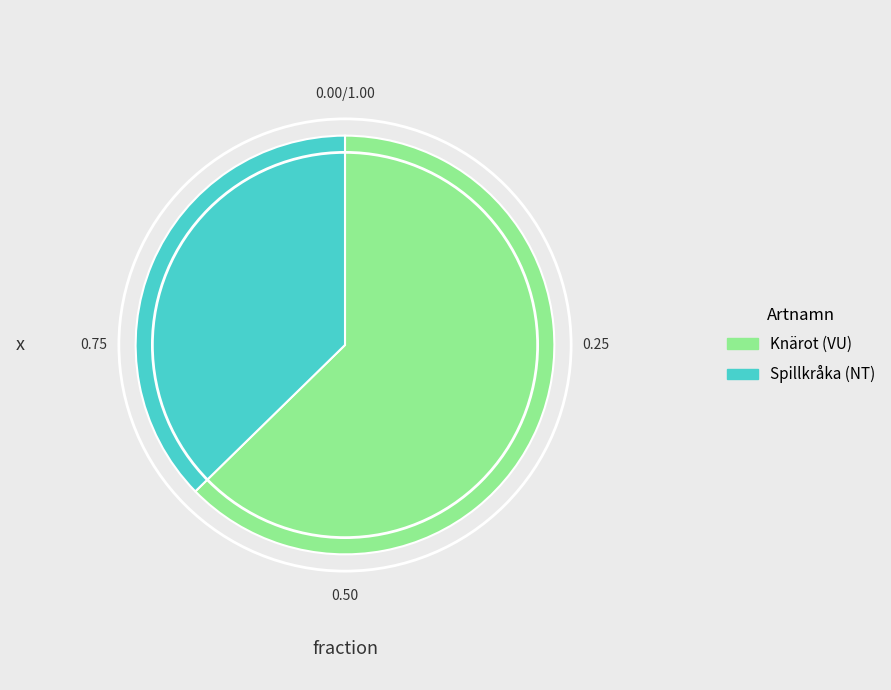

What is the largest slice in the pie chart?

Knärot (VU)